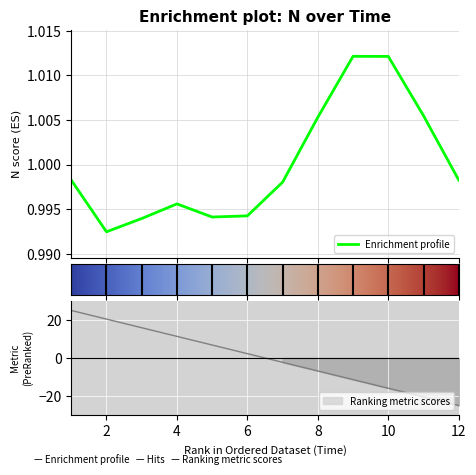

Which label corresponds to the smallest value in the chart?

2